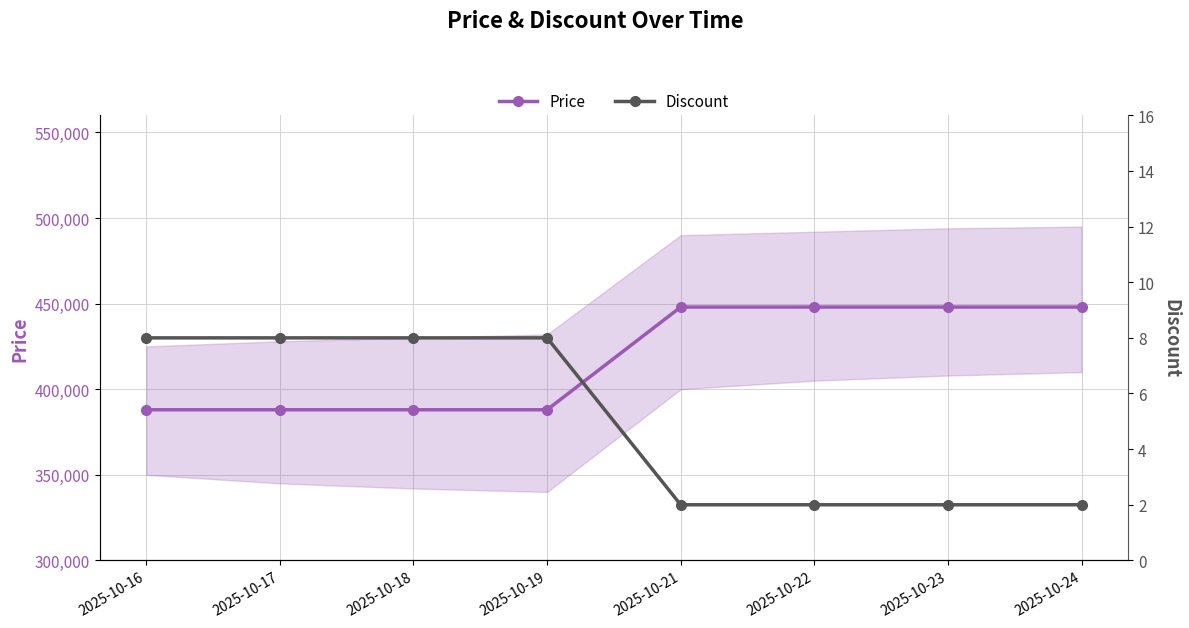

Between 2025-10-19 and 2025-10-21, which is larger?

2025-10-21